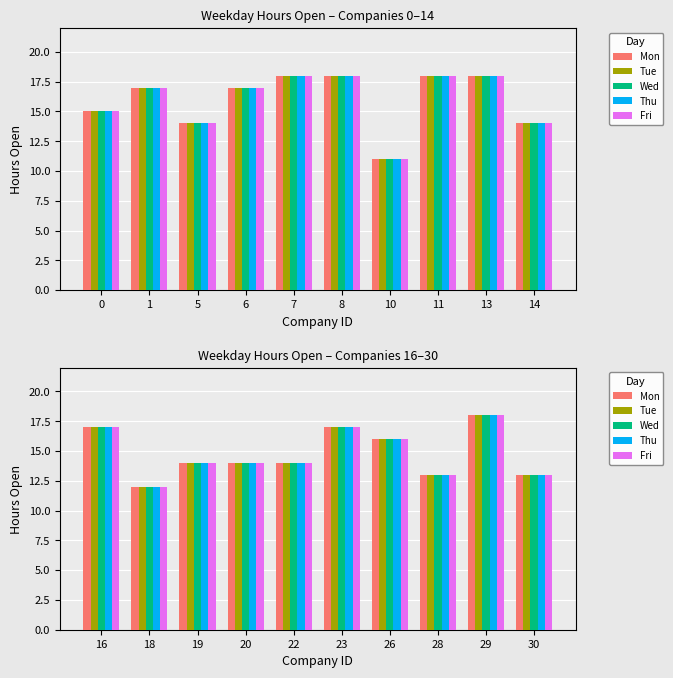

List the series in order of their peak value, highest first.

Mon, Tue, Wed, Thu, Fri